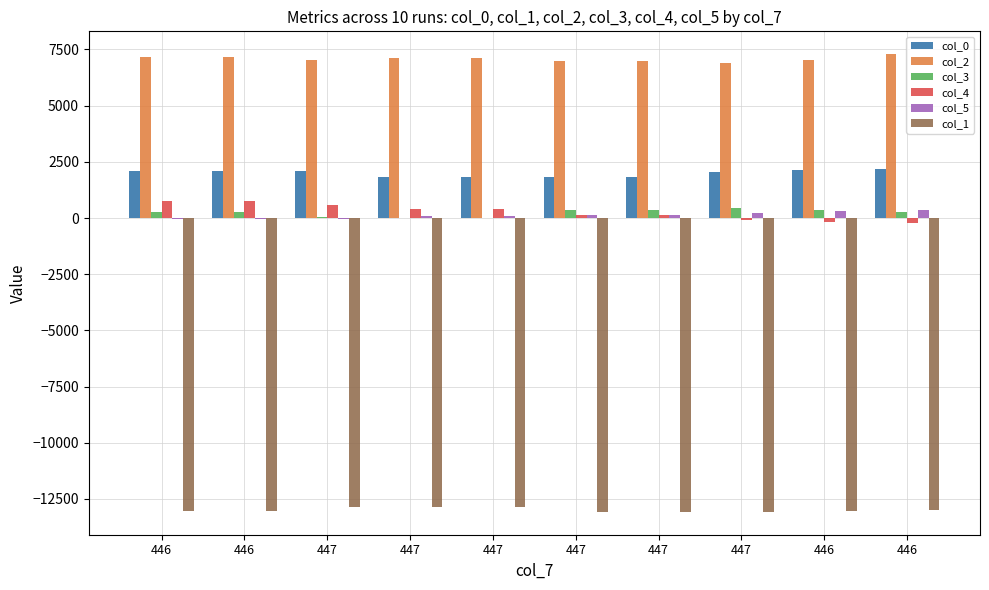

What is the label of the 8th bar from the left?

447